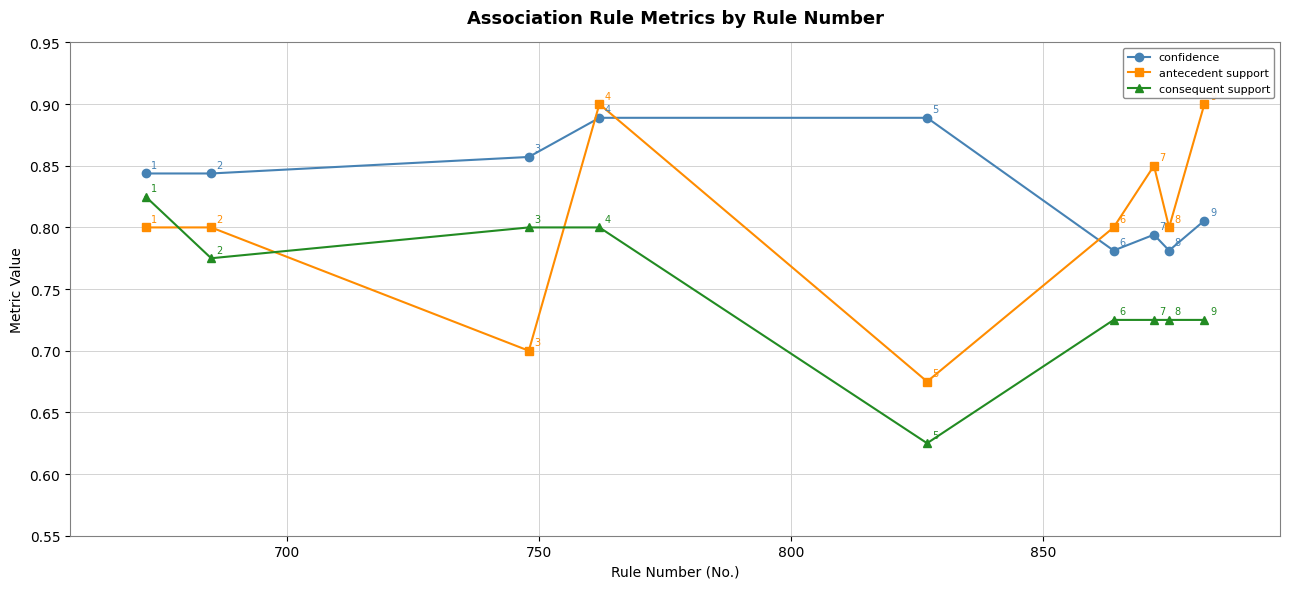

True or false: confidence and consequent support intersect in this chart.

False